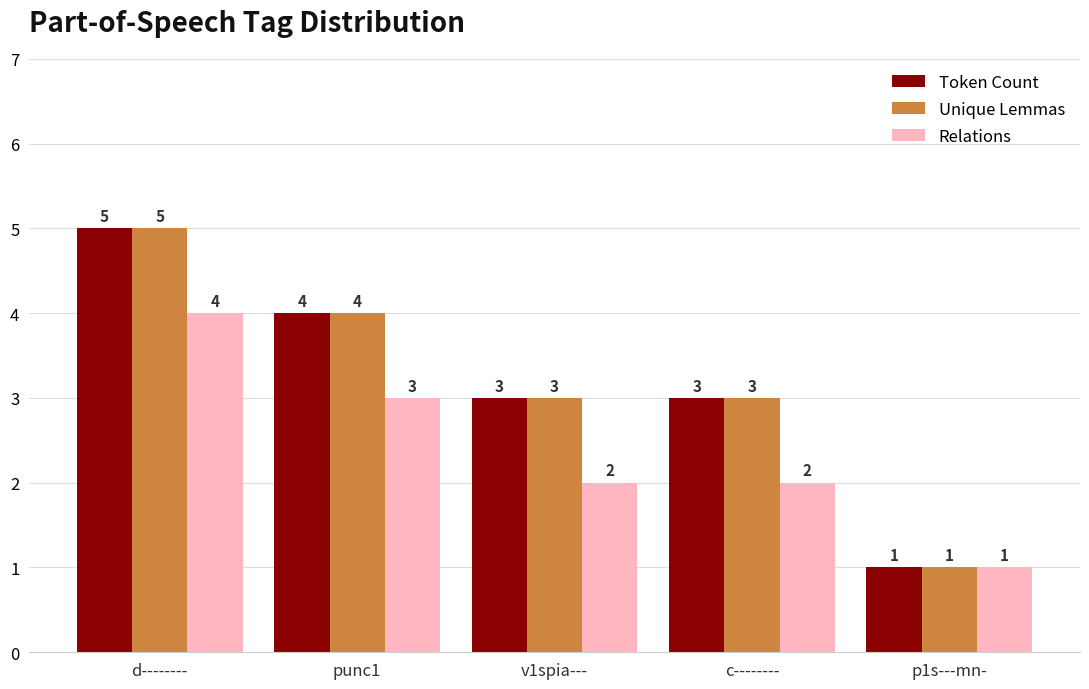

The Token Count series shows 3 at d--------. True or false?

False